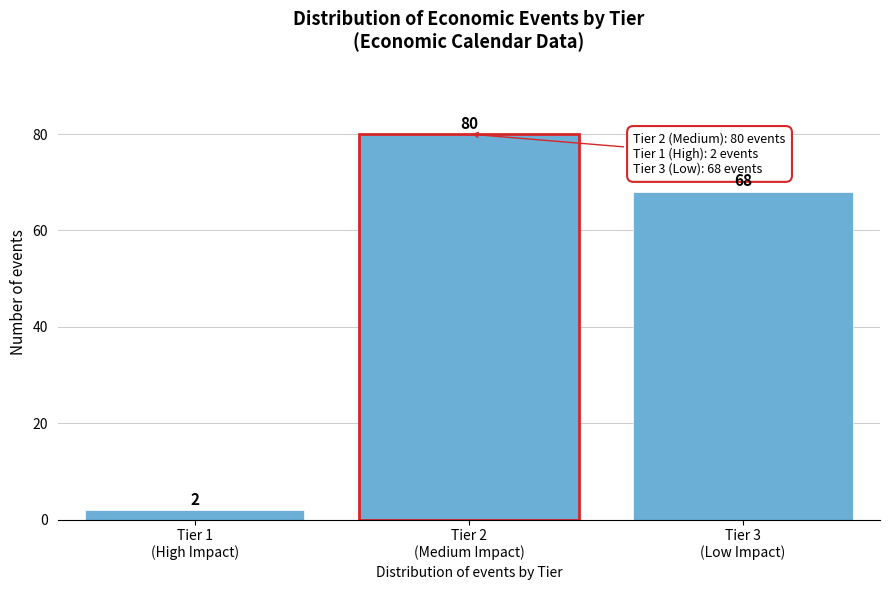

Reading left to right, list all the values displayed in this chart.

2	80	68